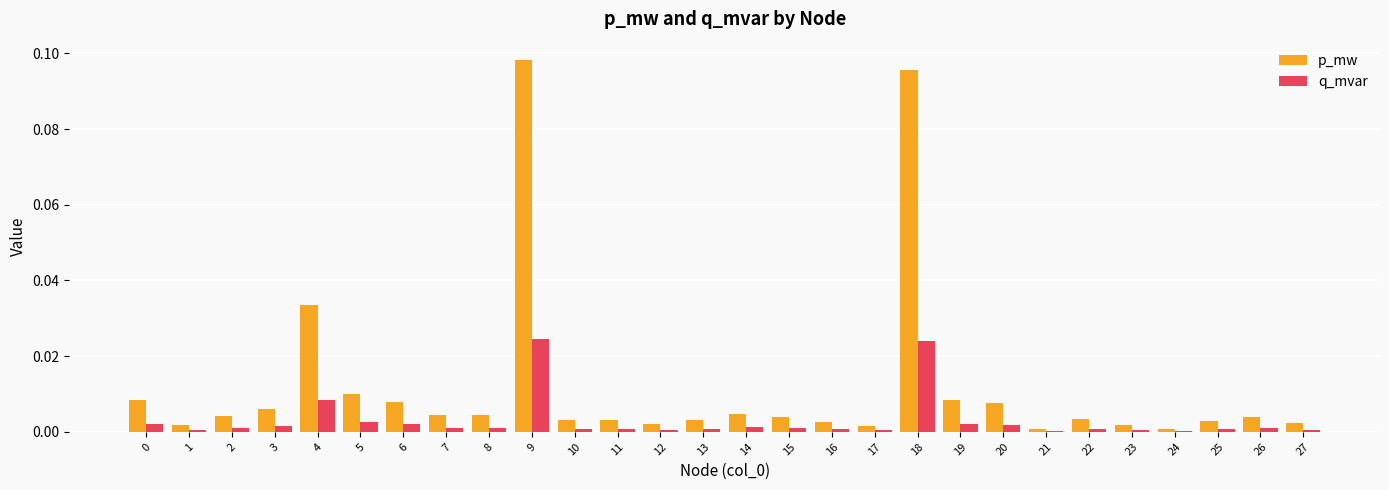

What is the sum of all p_mw values?

0.3